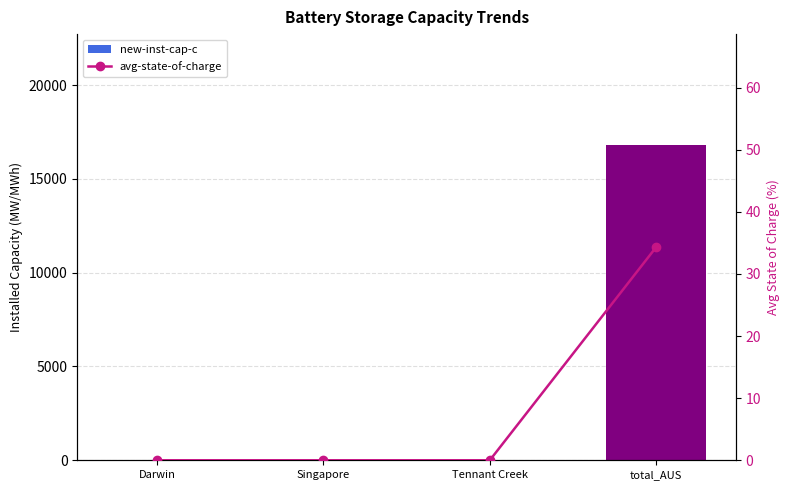

Rank the series by their average value, from lowest to highest.

avg-state-of-charge, new-inst-cap-c